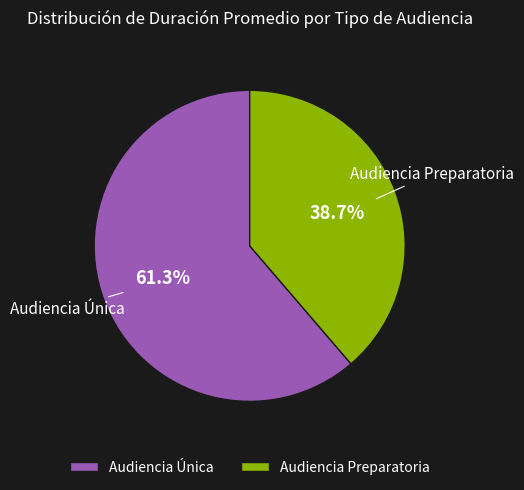

What percentage is NOT represented by Audiencia Única?

38.7%